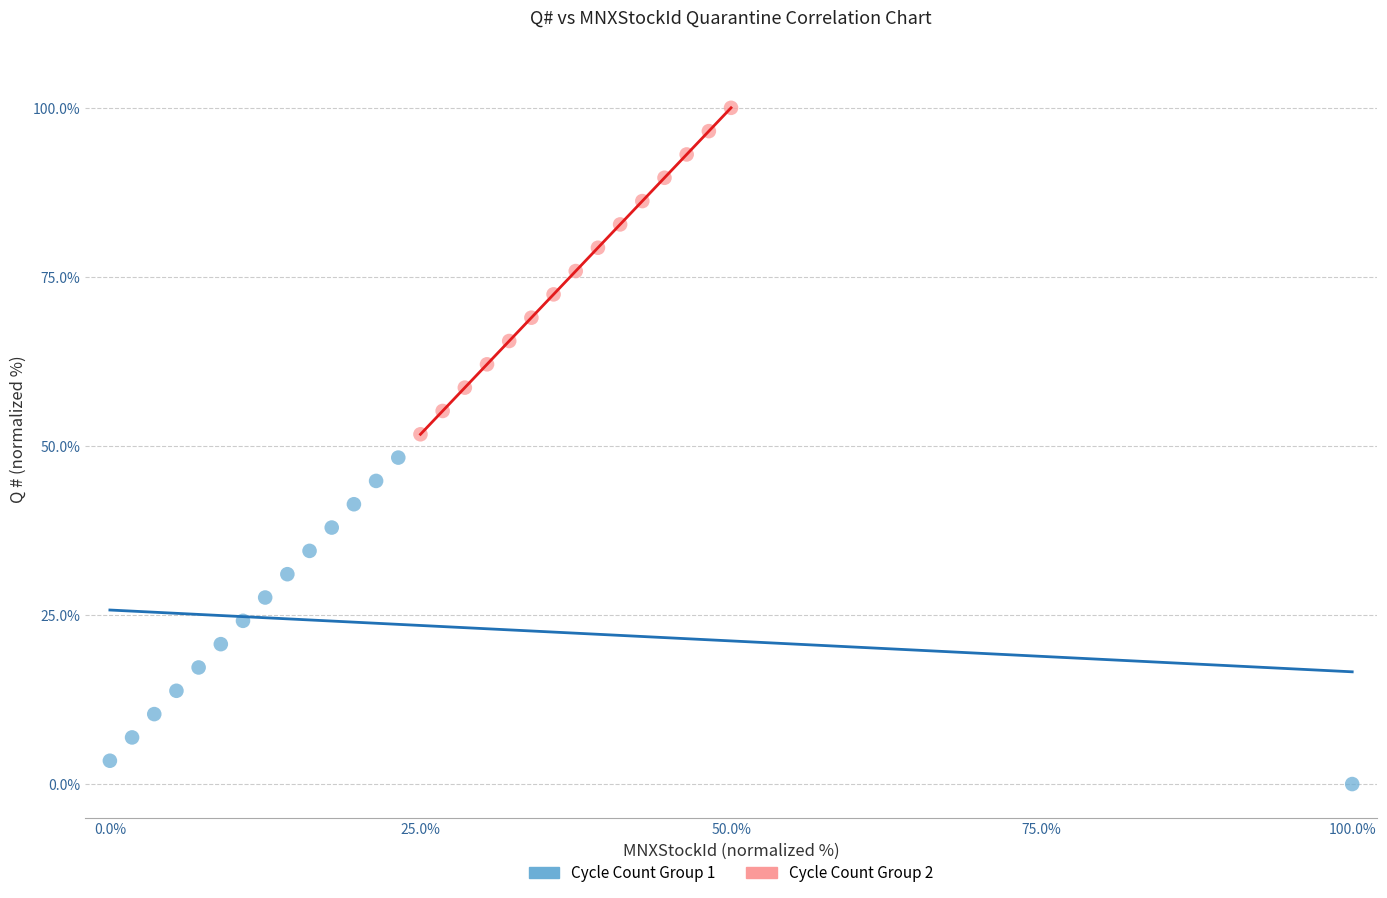

Which series reaches the minimum Y coordinate?

Cycle Count Group 1